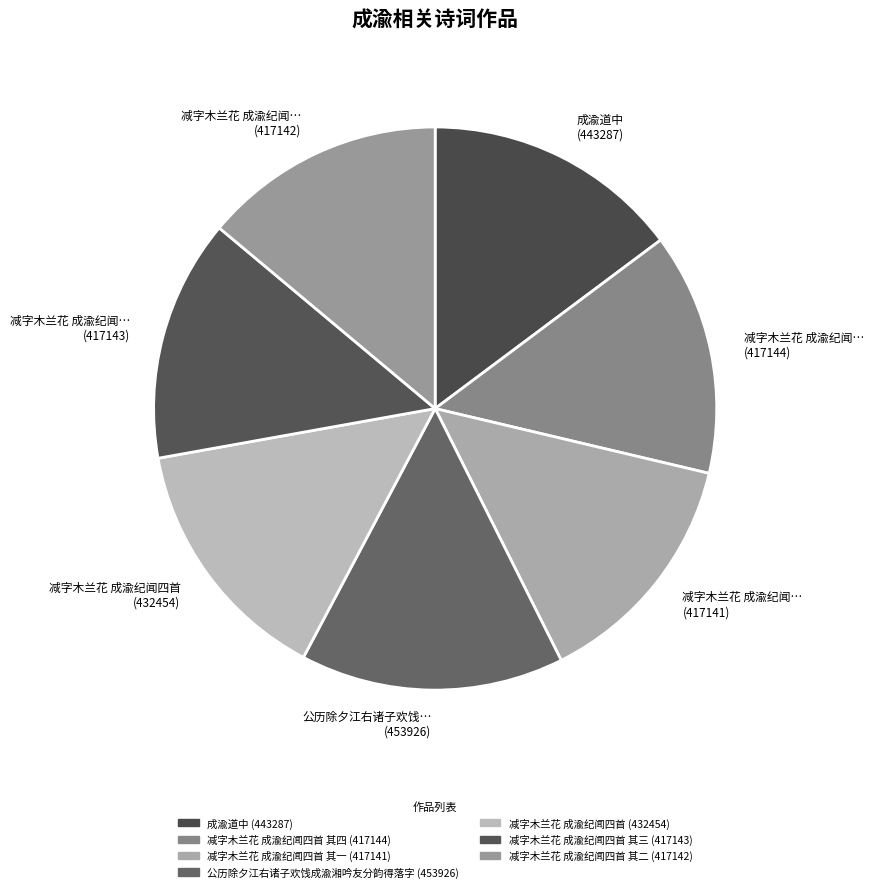

The 减字木兰花 成渝纪闻四首 (432454) slice represents 20% of the pie. True or false?

False